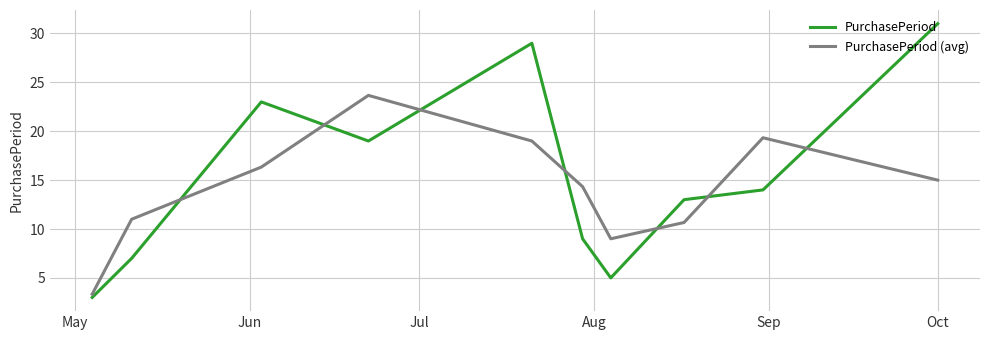

How many lines are shown in the chart?

2